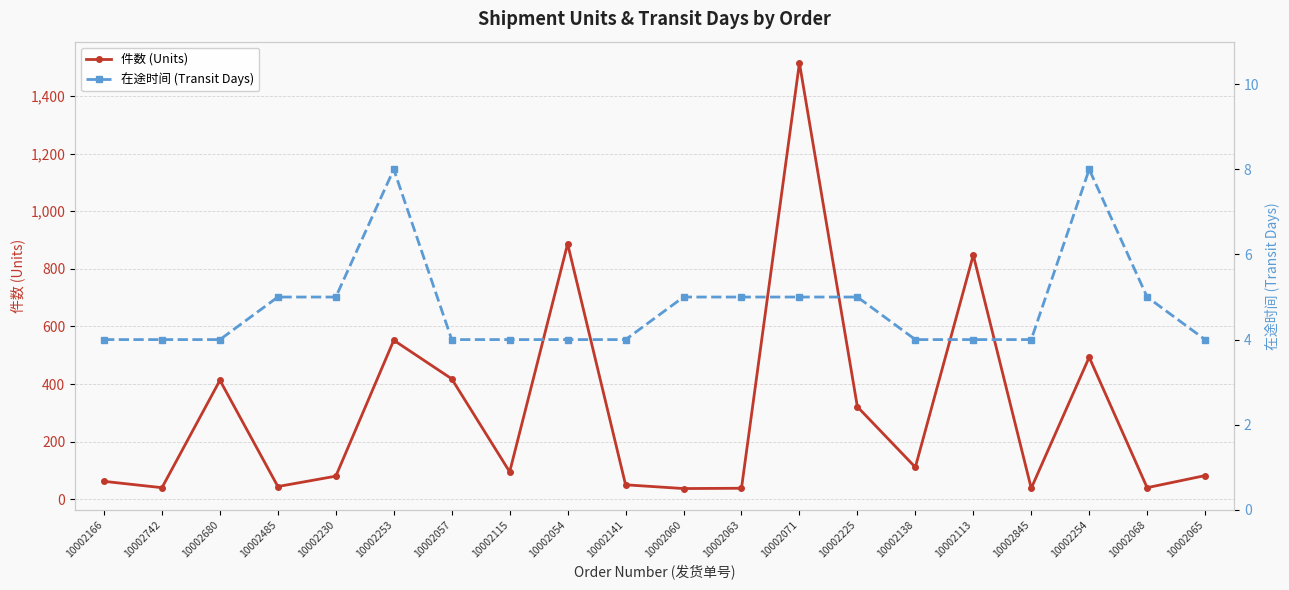

Reading right to left, extract all data points from this chart.

件数 (Units): 82	40	493	38	848	111	321	1515	38	37	50	887	95	418	552	80	44	413	40	62
在途时间 (Transit Days): 4	5	8	4	4	4	5	5	5	5	4	4	4	4	8	5	5	4	4	4